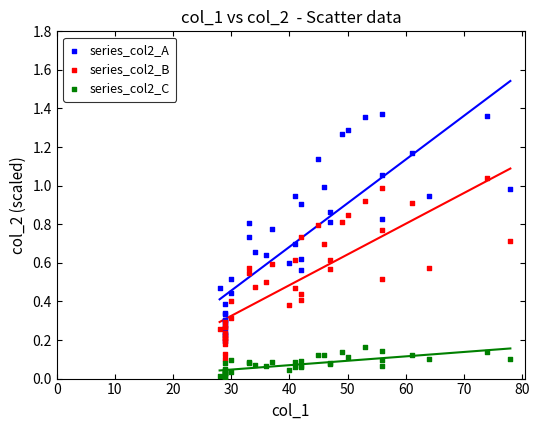

What are all the series names shown in the legend?

series_col2_A, series_col2_B, series_col2_C